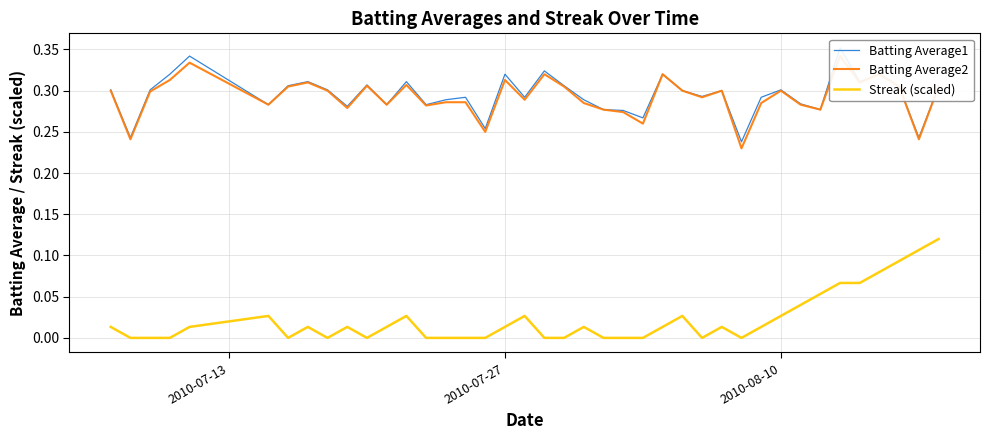

What is the highest value of the Streak (scaled) series?

0.1